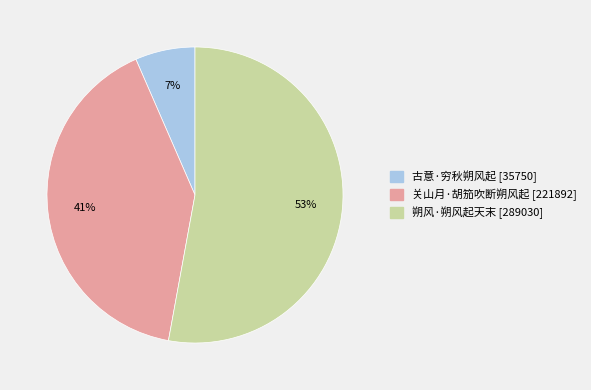

To the nearest percent, what is the difference between the largest and smallest slice percentages?

46%